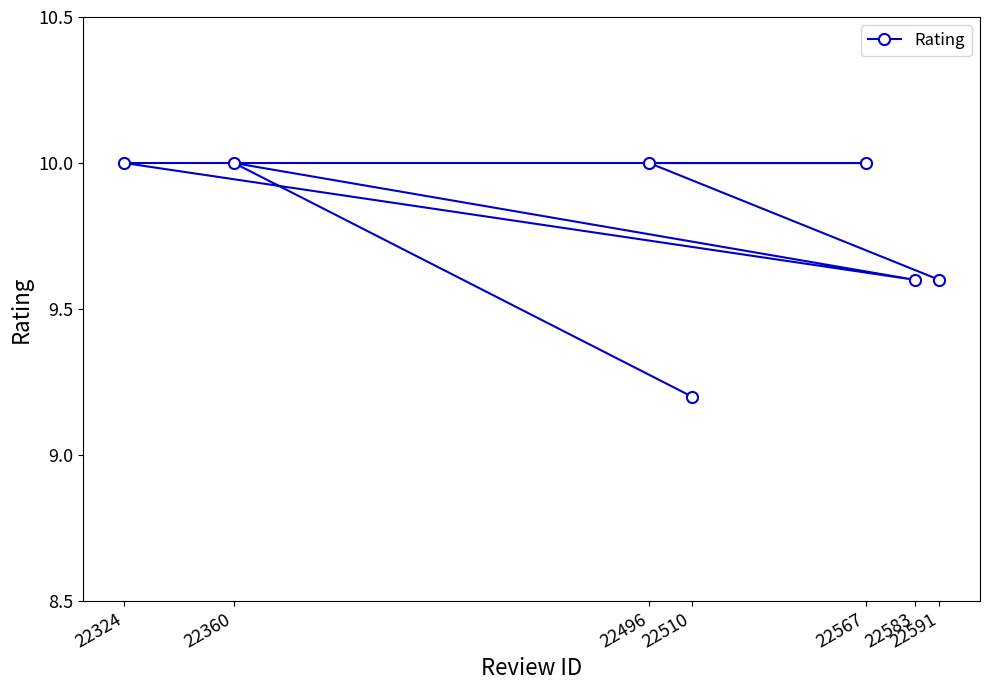

Reading right to left, what are all the values shown in this chart?

22591=9.6	22583=9.6	22567=10.0	22510=9.2	22496=10.0	22360=10.0	22324=10.0